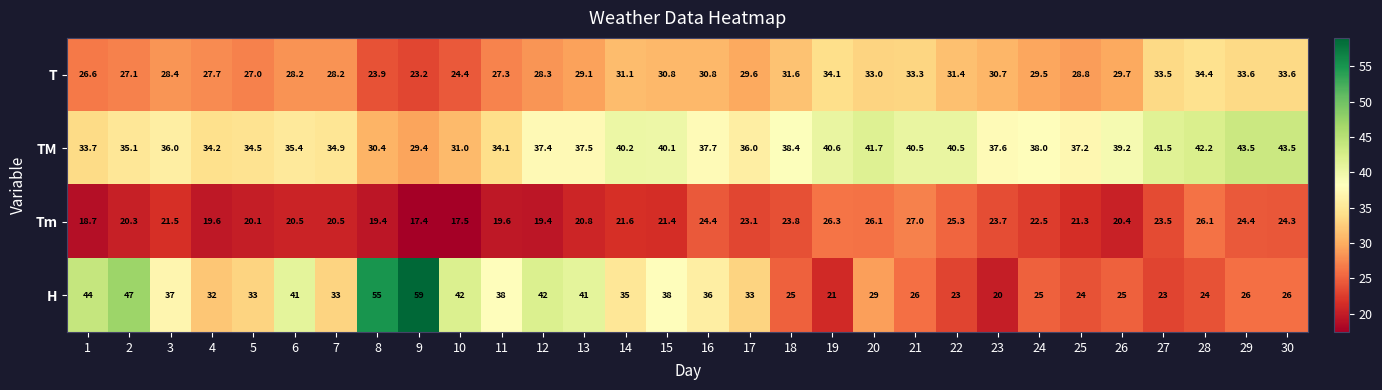

What is the difference between the highest and lowest values at 3?

15.5